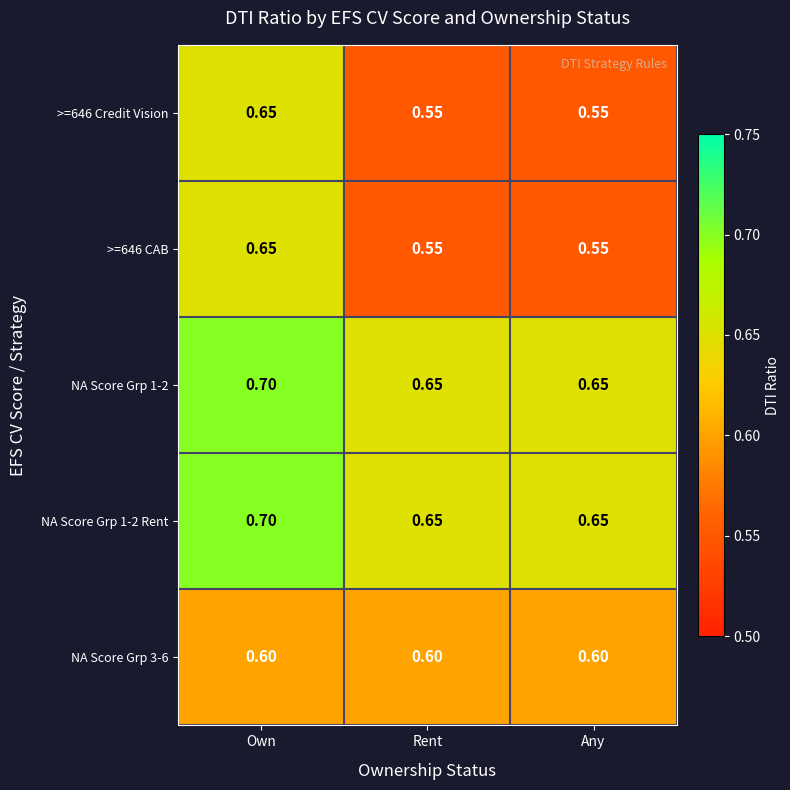

At how many categories does at least one series exceed 0?

3